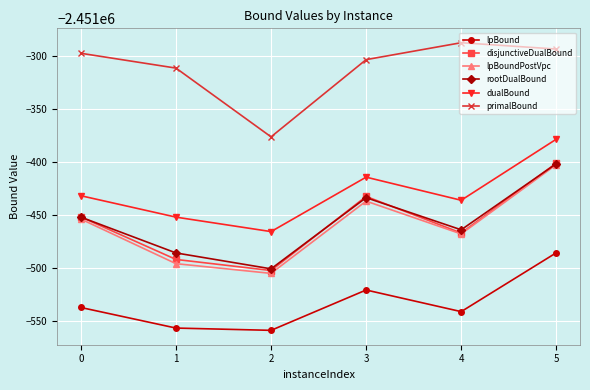

True or false: lpBoundPostVpc has more than 2 interior local peaks.

False